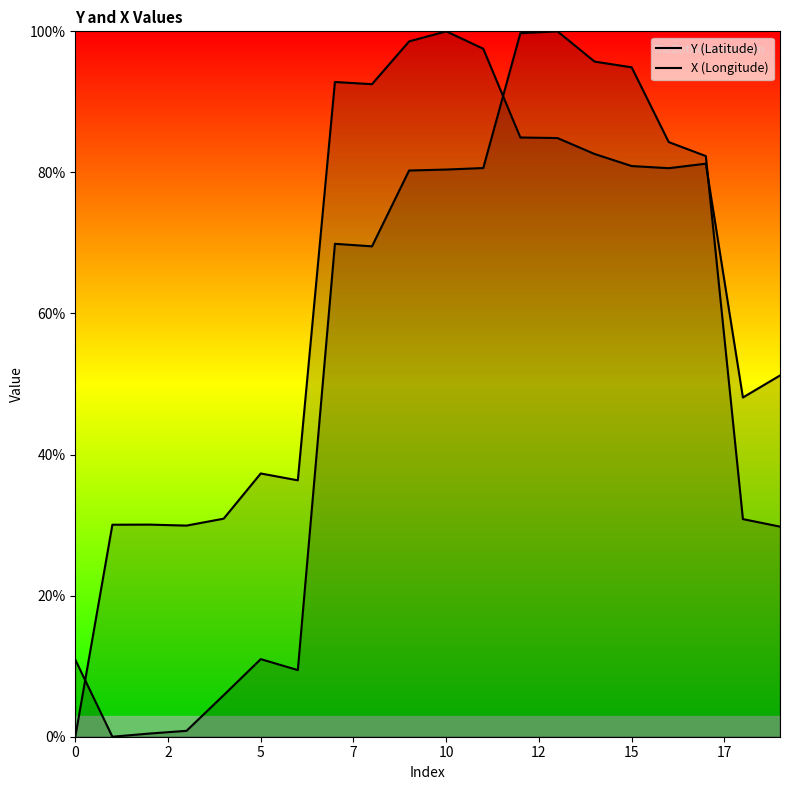

Rank the series by their maximum value, from highest to lowest.

Y (Latitude), X (Longitude)